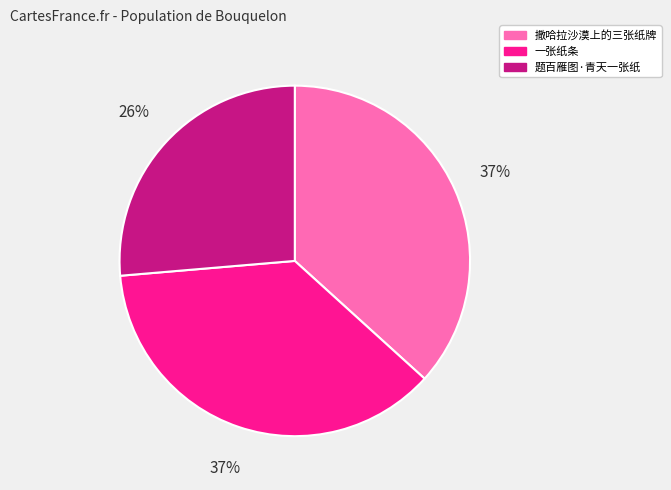

Is it true that 题百雁图·青天一张纸 is 15% of the pie?

False